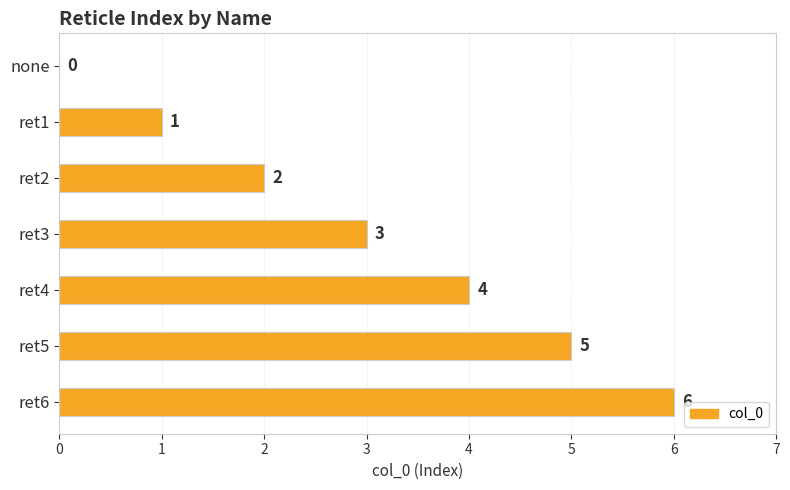

At which label is the value closest to 3?

ret3